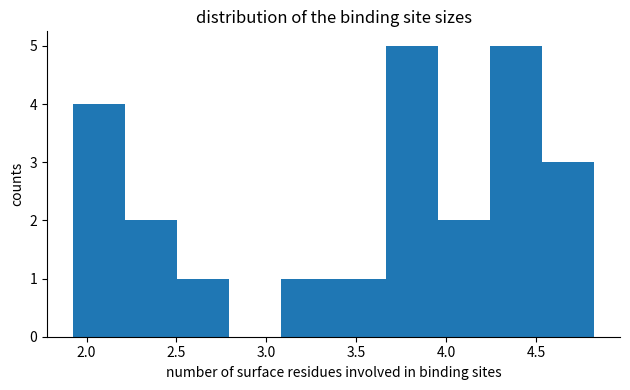

Reading left to right, transcribe this chart: for each bar, give the range it covers on the x-axis and its height. Neither the bar edges nor the heights are printed on the chart, so give them approximately, as read against the axes.

1.95 to 2.20: 4
2.20 to 2.50: 2
2.50 to 2.80: 1
2.80 to 3.10: 0
3.10 to 3.35: 1
3.35 to 3.65: 1
3.65 to 3.95: 5
3.95 to 4.25: 2
4.25 to 4.55: 5
4.55 to 4.80: 3